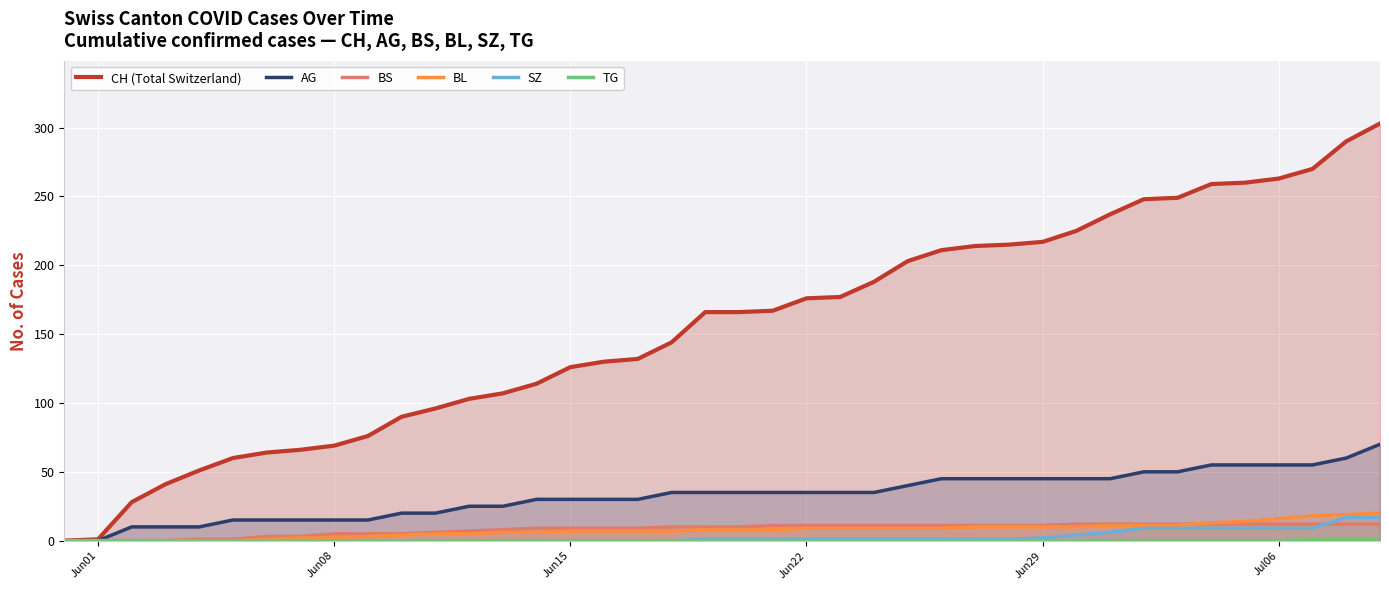

Which series has the largest total across all categories?

CH (Total Switzerland)